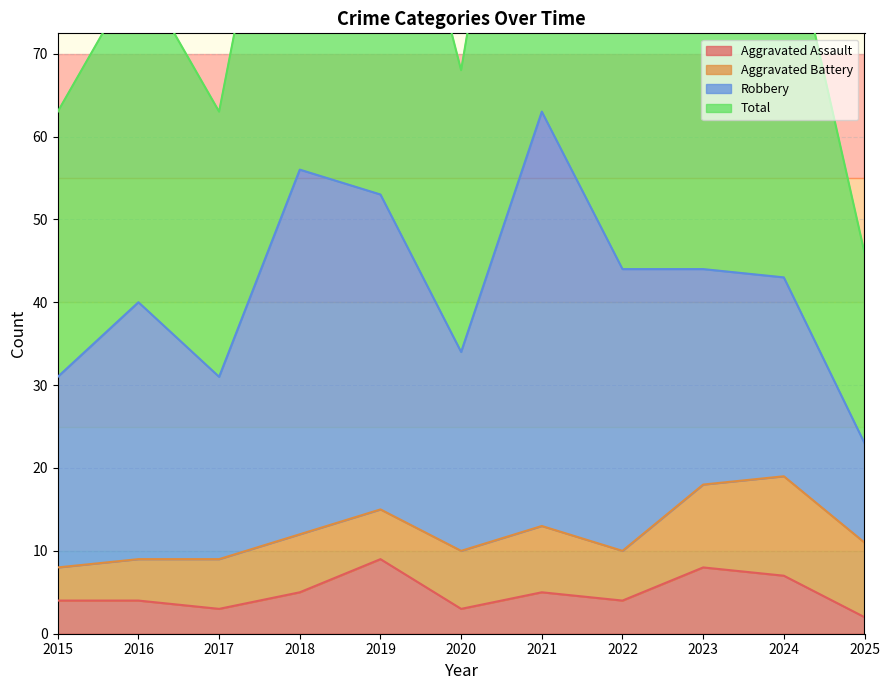

Between 2017 and 2019, which series saw the biggest shift?

Total